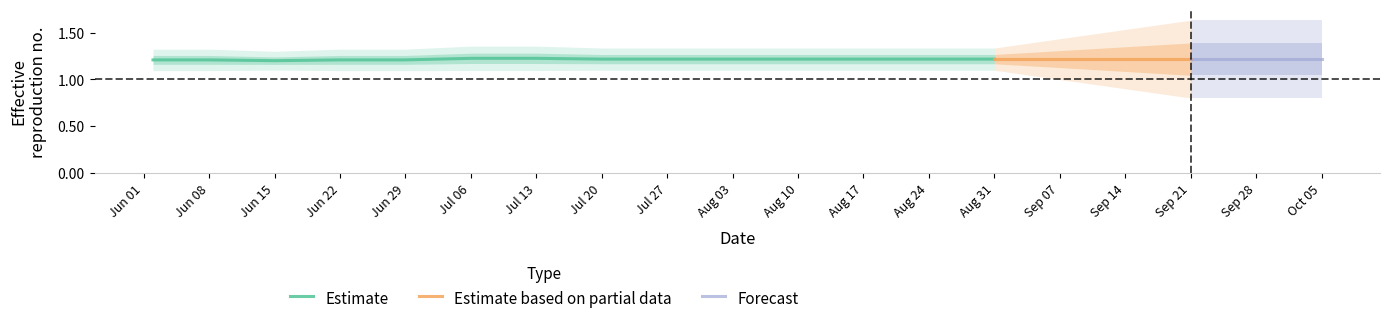

At how many categories does at least one series exceed 0?

19